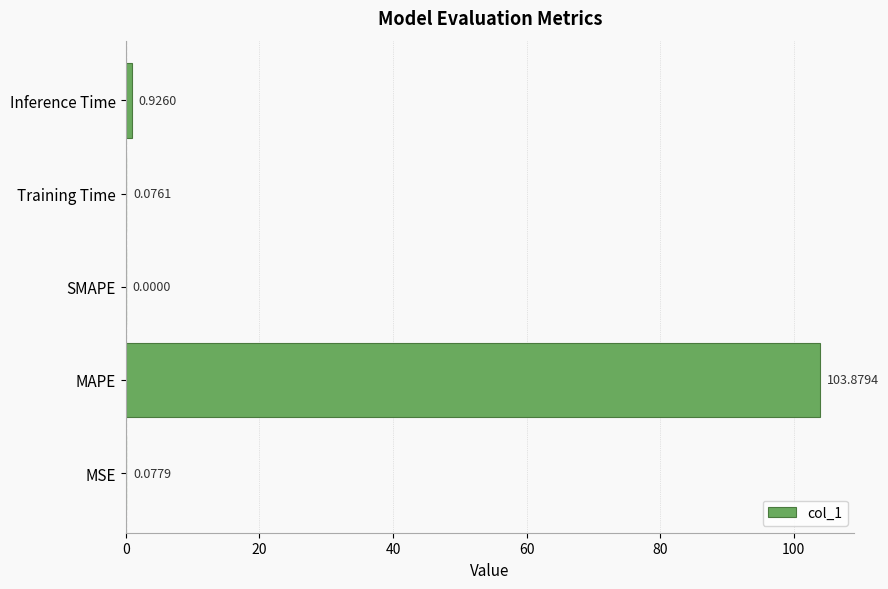

At which category does the chart reach its peak across all series?

MAPE